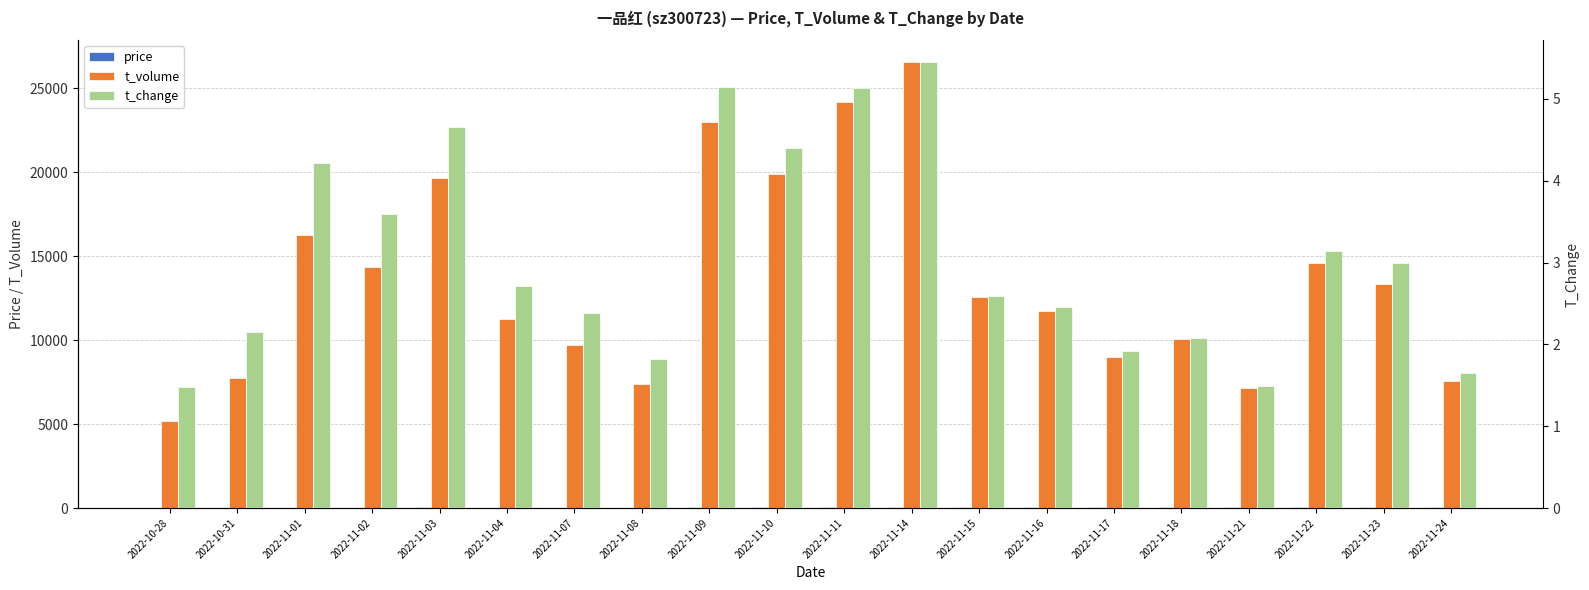

What is the difference between the price values at 2022-11-02 and 2022-11-15?

6.9